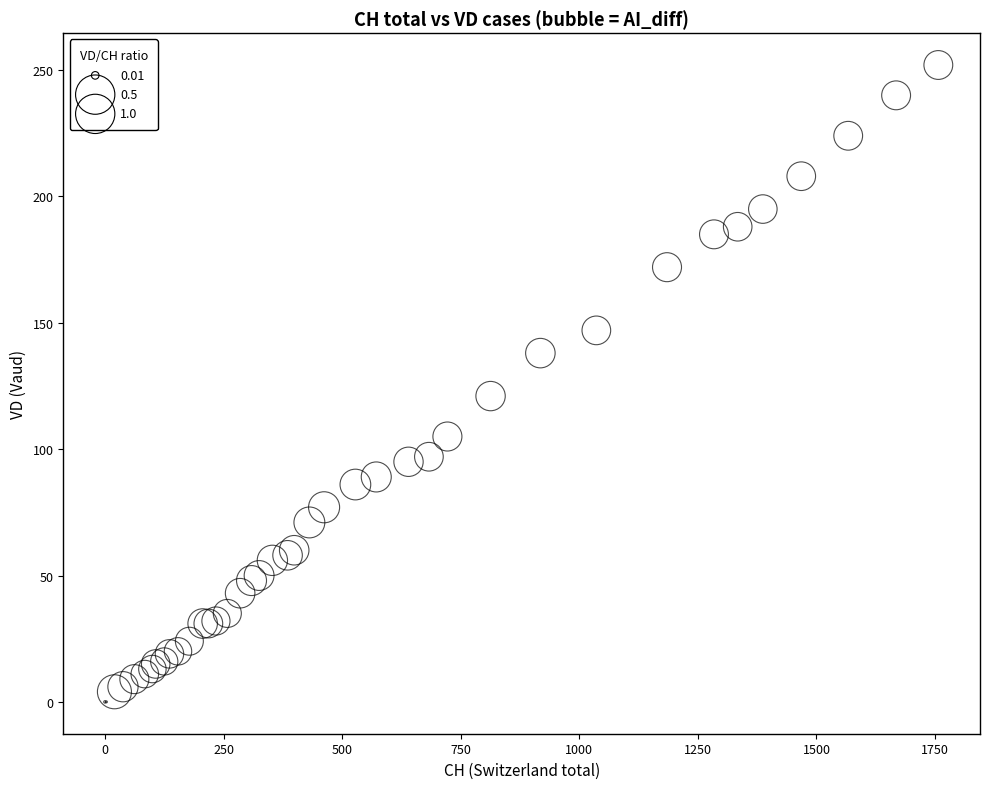

What Y value in the scatter plot is closest to 126?

121